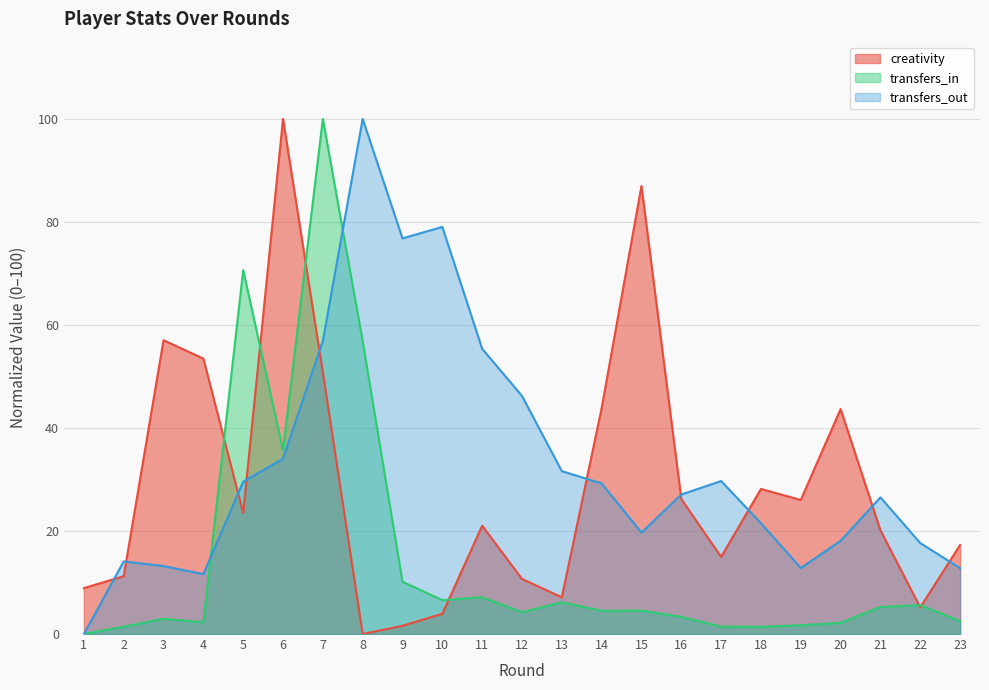

How many intersections are there between transfers_out and creativity?

10